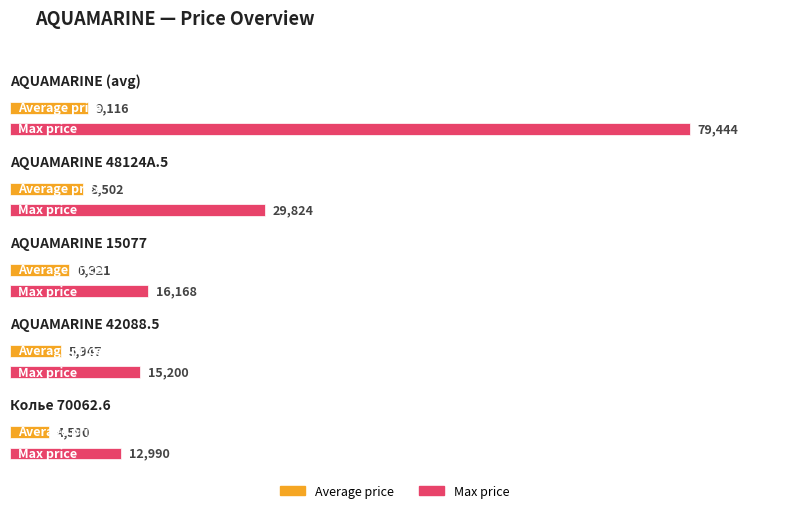

What is the spread (max minus min) of values at AQUAMARINE 42088.5?

9253